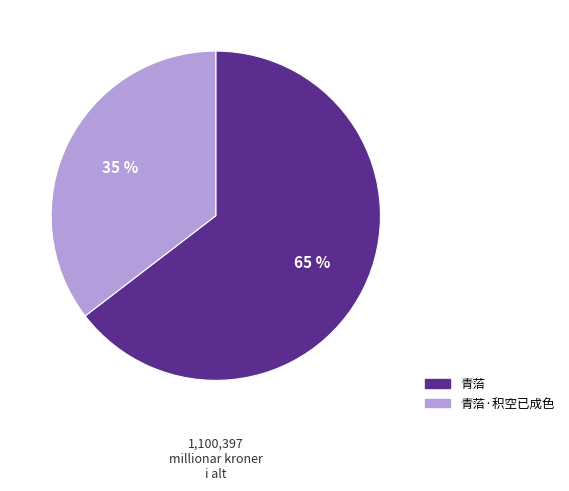

To the nearest percent, what is the combined percentage of 青菭 and 青菭·积空已成色?

100%